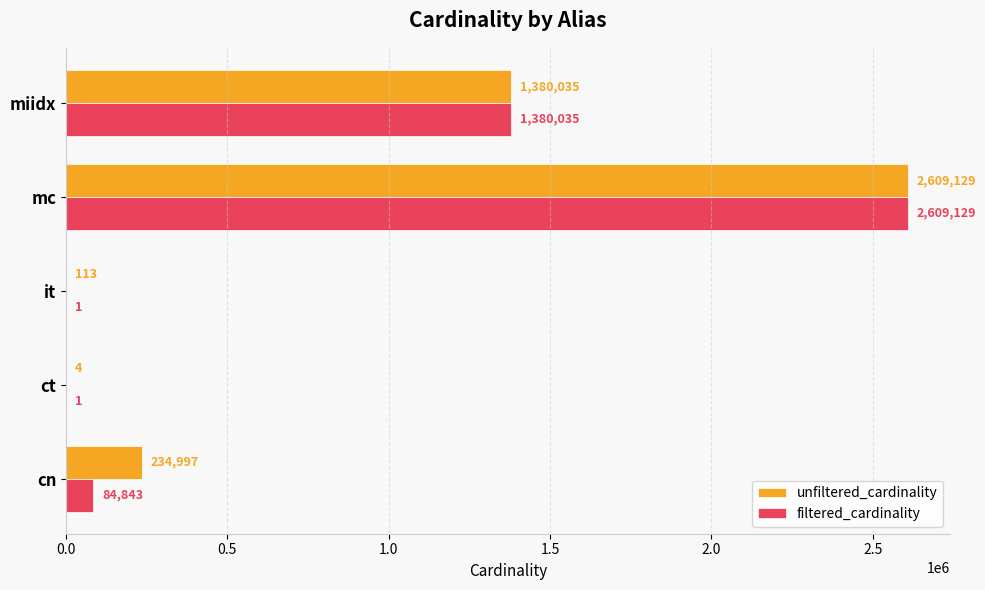

What is the approximate value of filtered_cardinality at miidx?

1380035